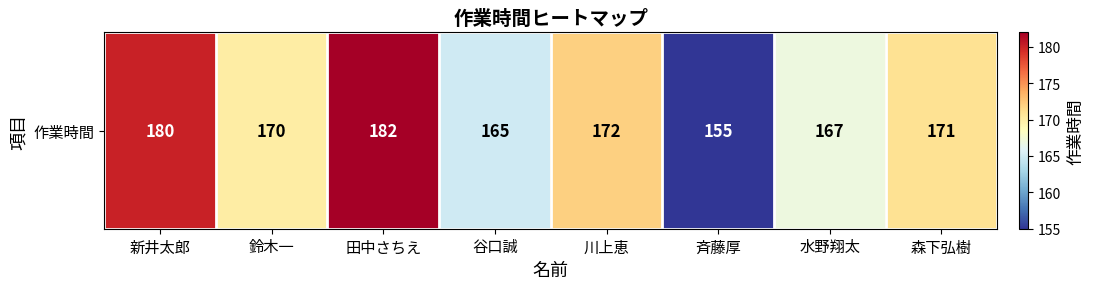

Which label corresponds to the largest value in the chart?

田中さちえ